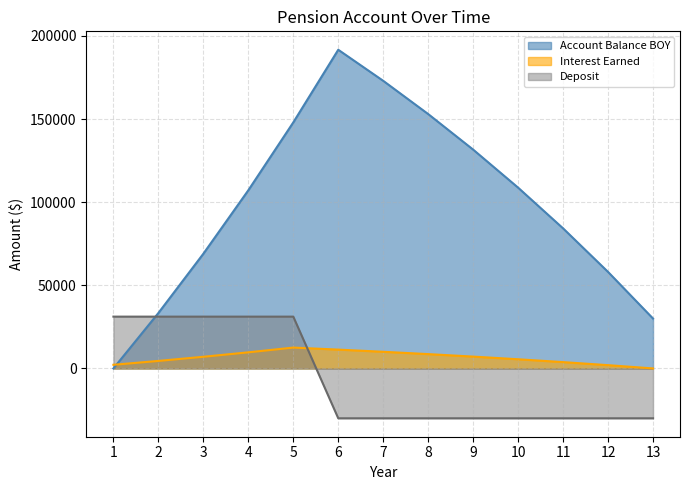

What is the difference between the maximum and minimum values in the Account Balance BOY series?

191678.7